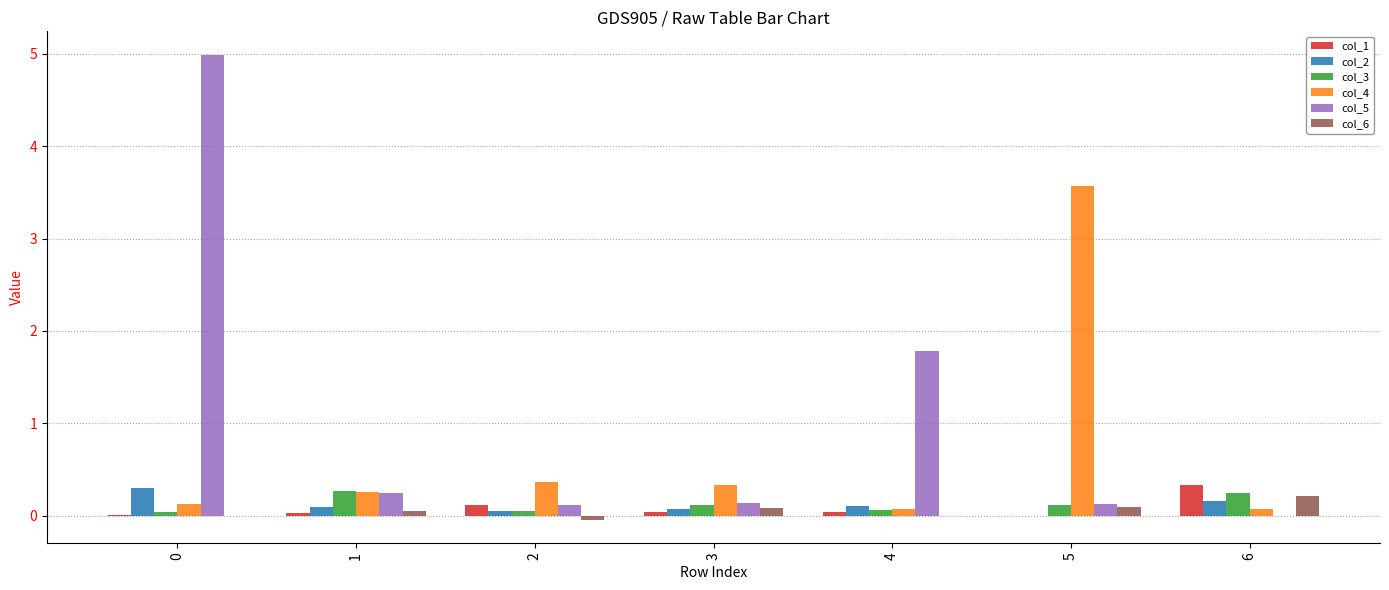

Count the col_2 values in the range 0 to 1.

7